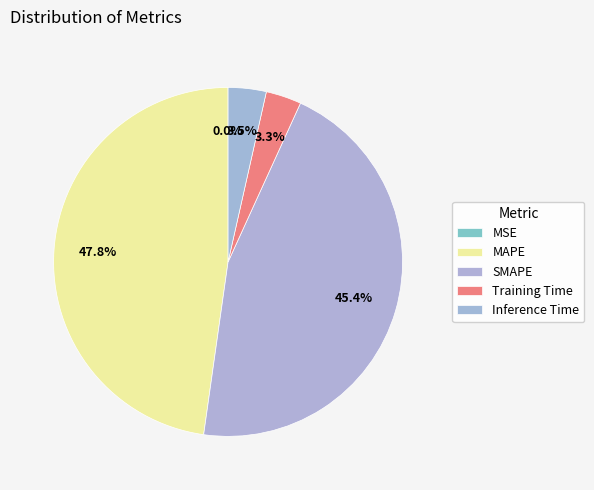

What percentage do MSE and MAPE together represent?

47.8%